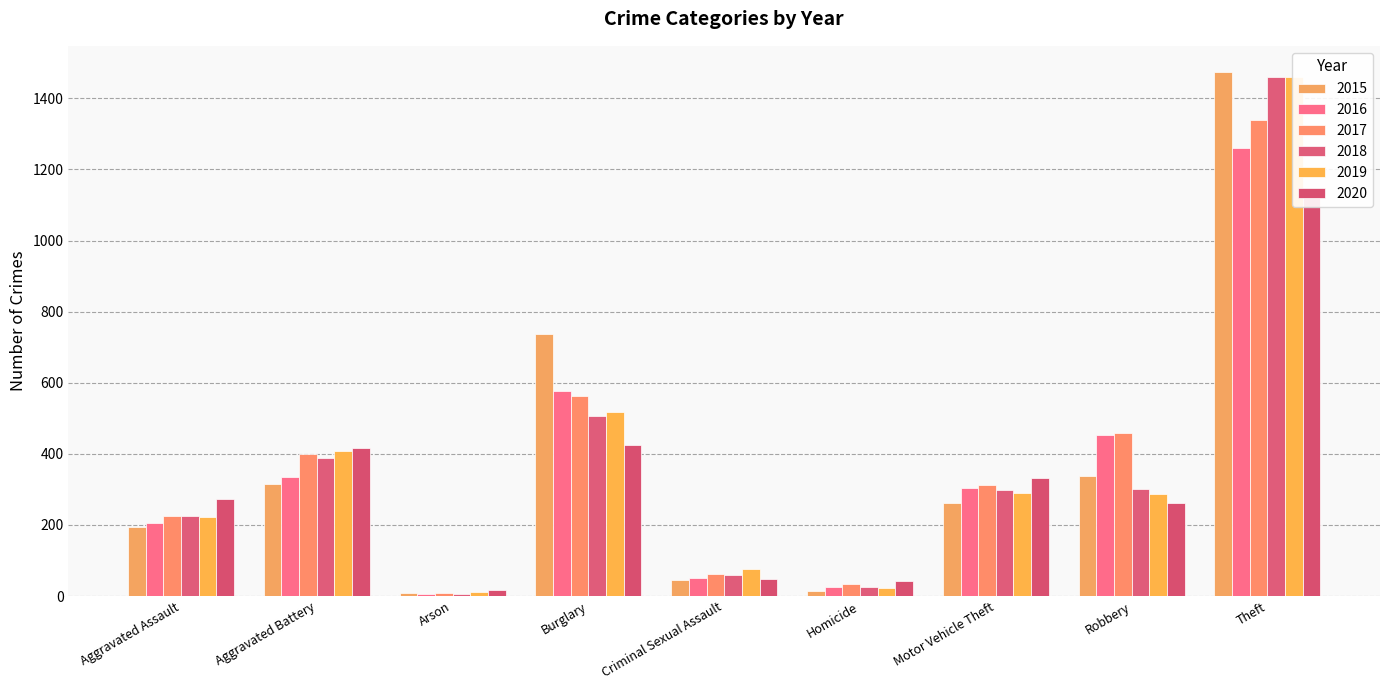

Does the chart contain any negative values?

No